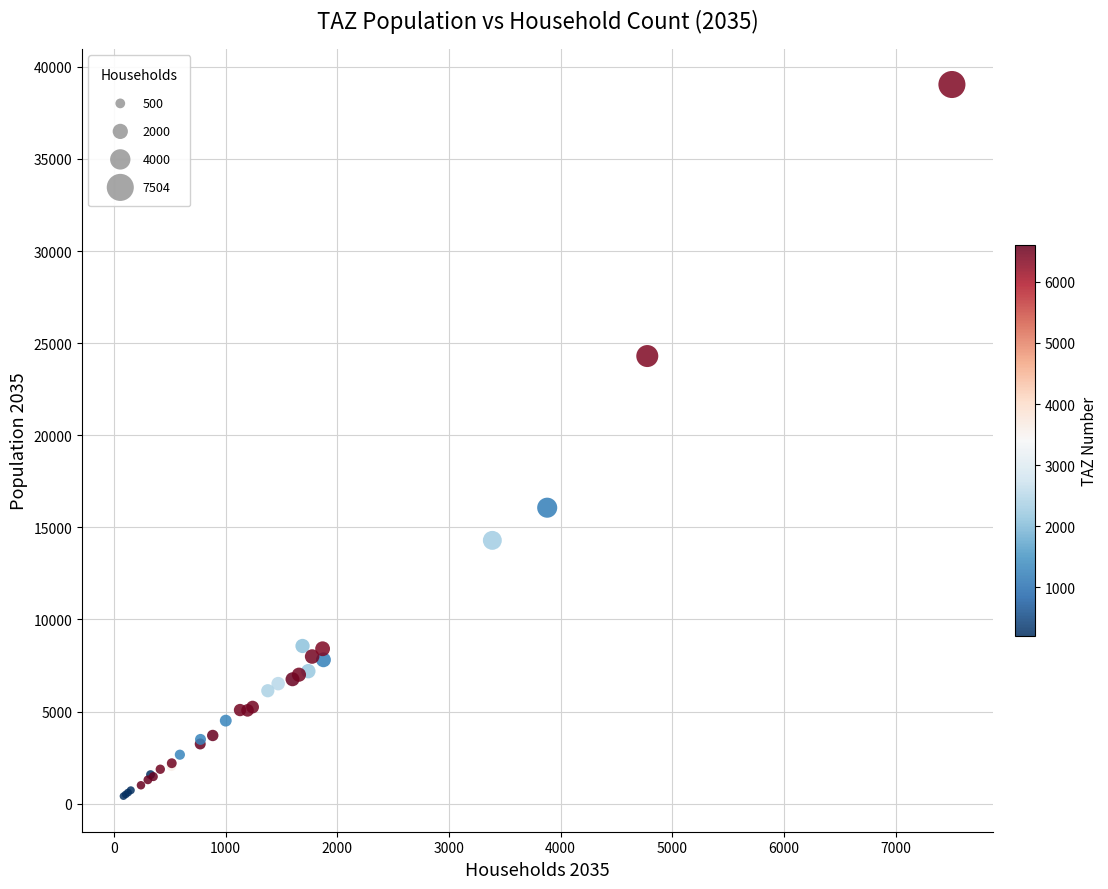

What Y value in the scatter plot is closest to 19724?

16066.2